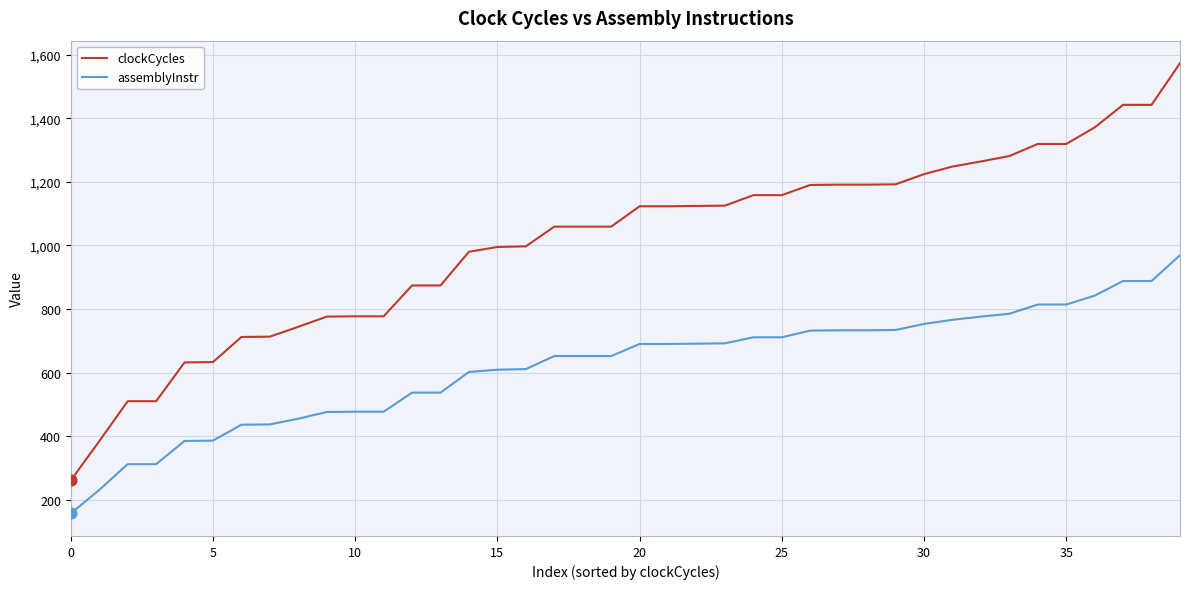

At how many categories does at least one series exceed 724?

32